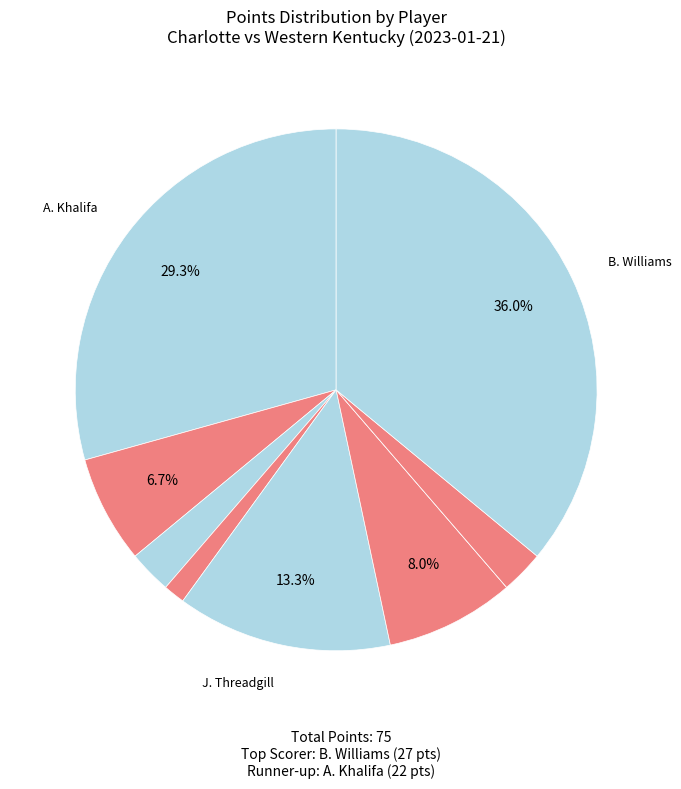

How many slices are in this pie chart?

9